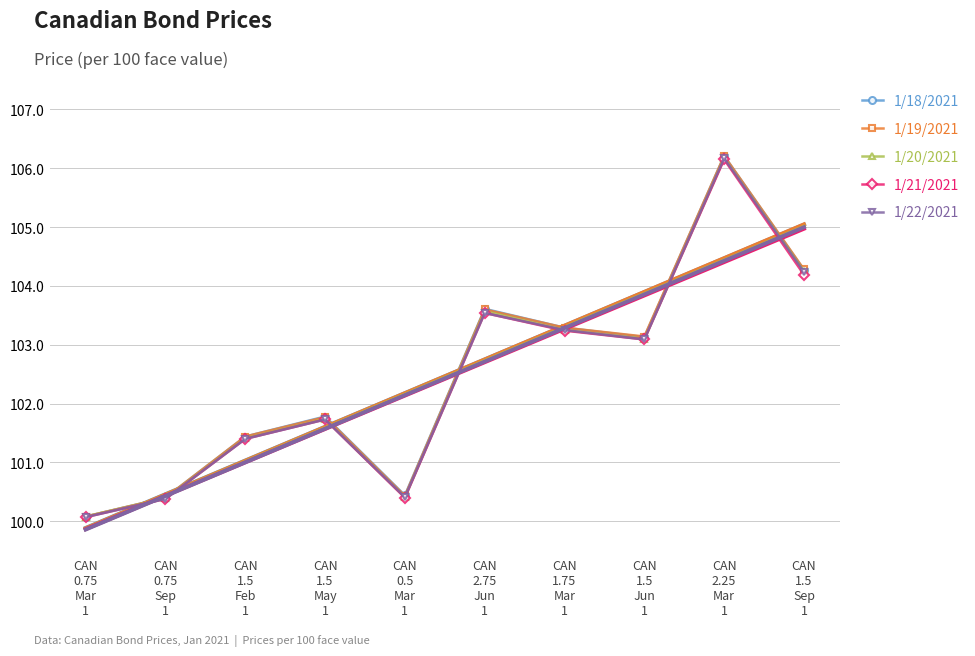

True or false: 1/22/2021 has more than 2 interior local peaks.

True